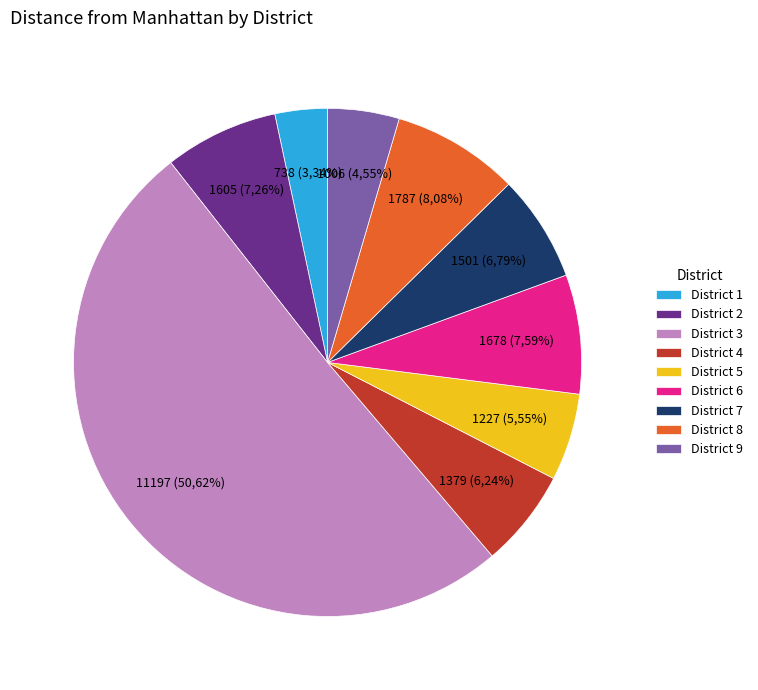

Which slice is the largest?

3